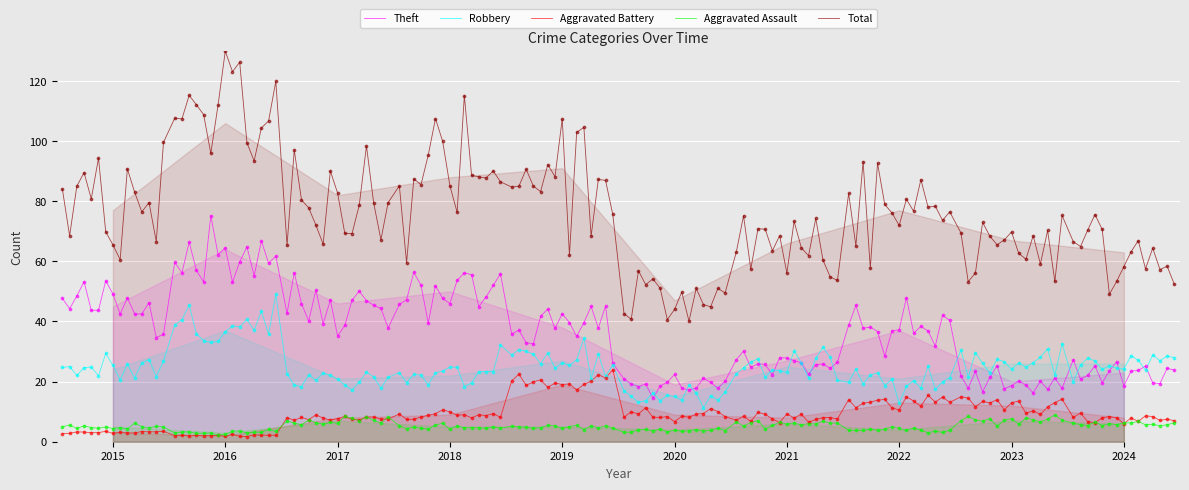

Is the value of Aggravated Battery at 2016 greater than the value of Aggravated Assault at 2018?

No